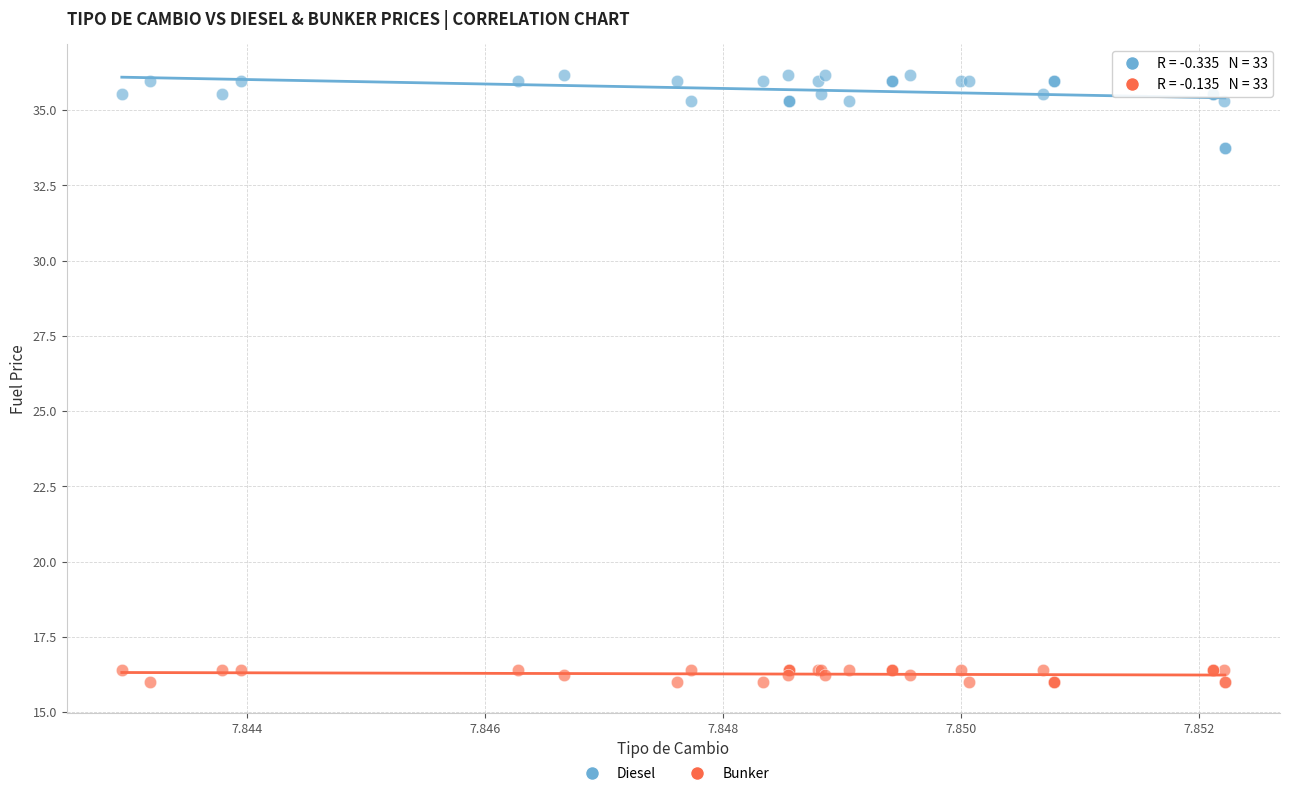

Which series reaches the maximum Y coordinate?

Diesel